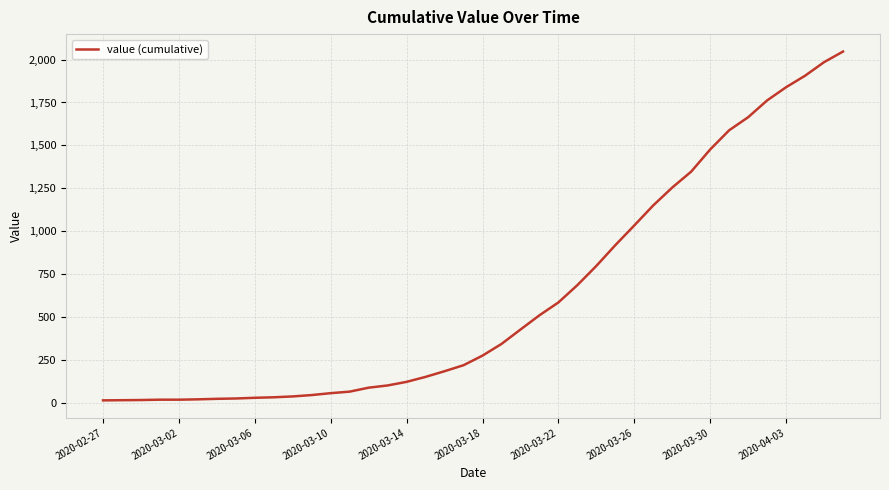

What is the maximum value shown in the chart?

2047